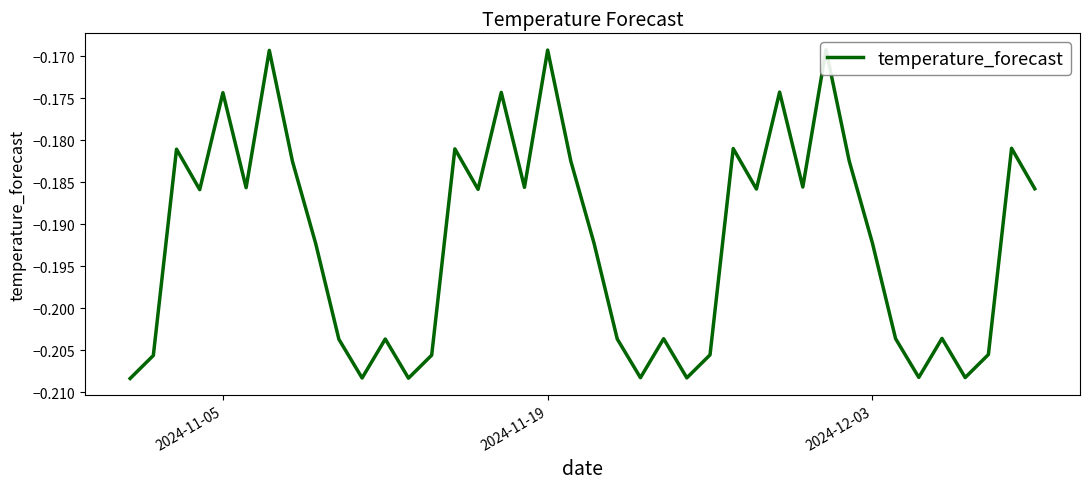

True or false: the data has more than 1 interior local peaks.

True